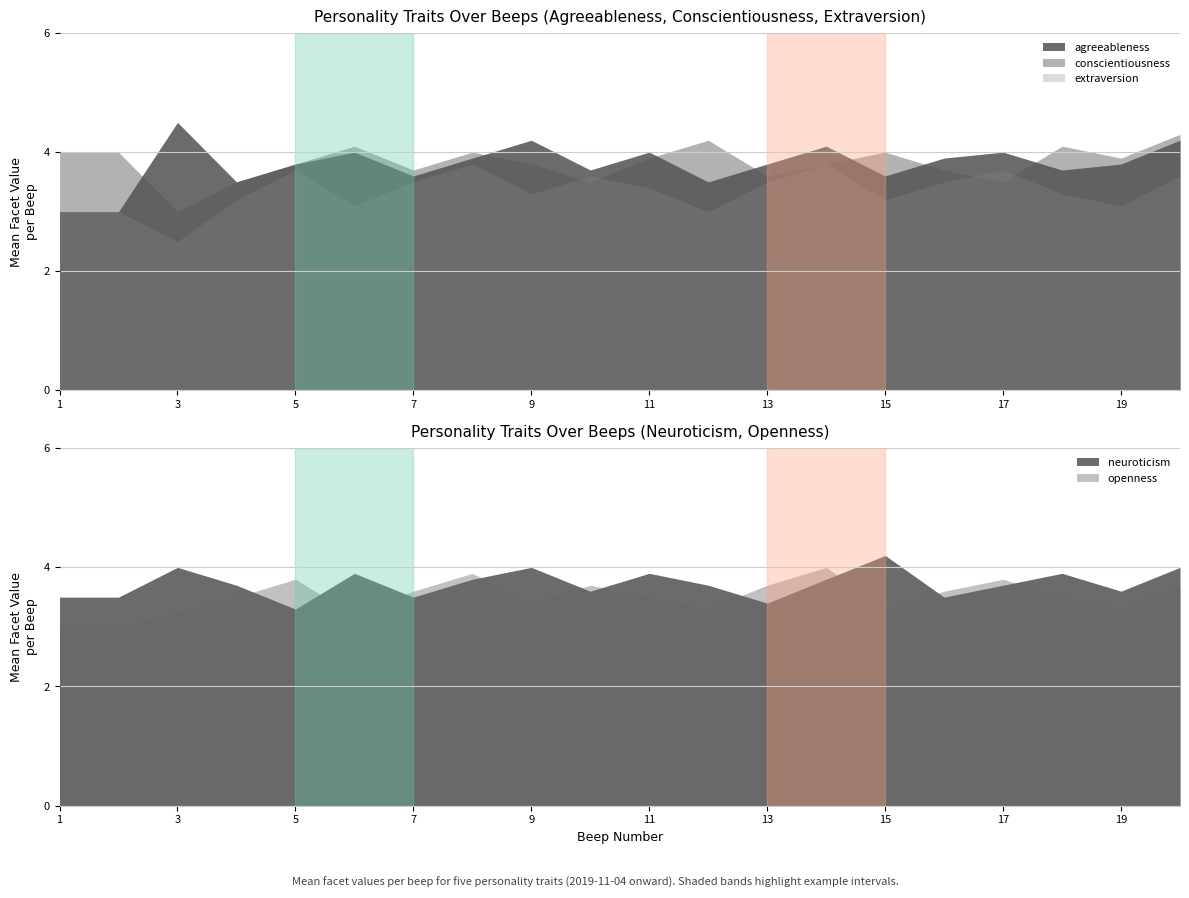

What is the minimum value shown in the chart?

2.5